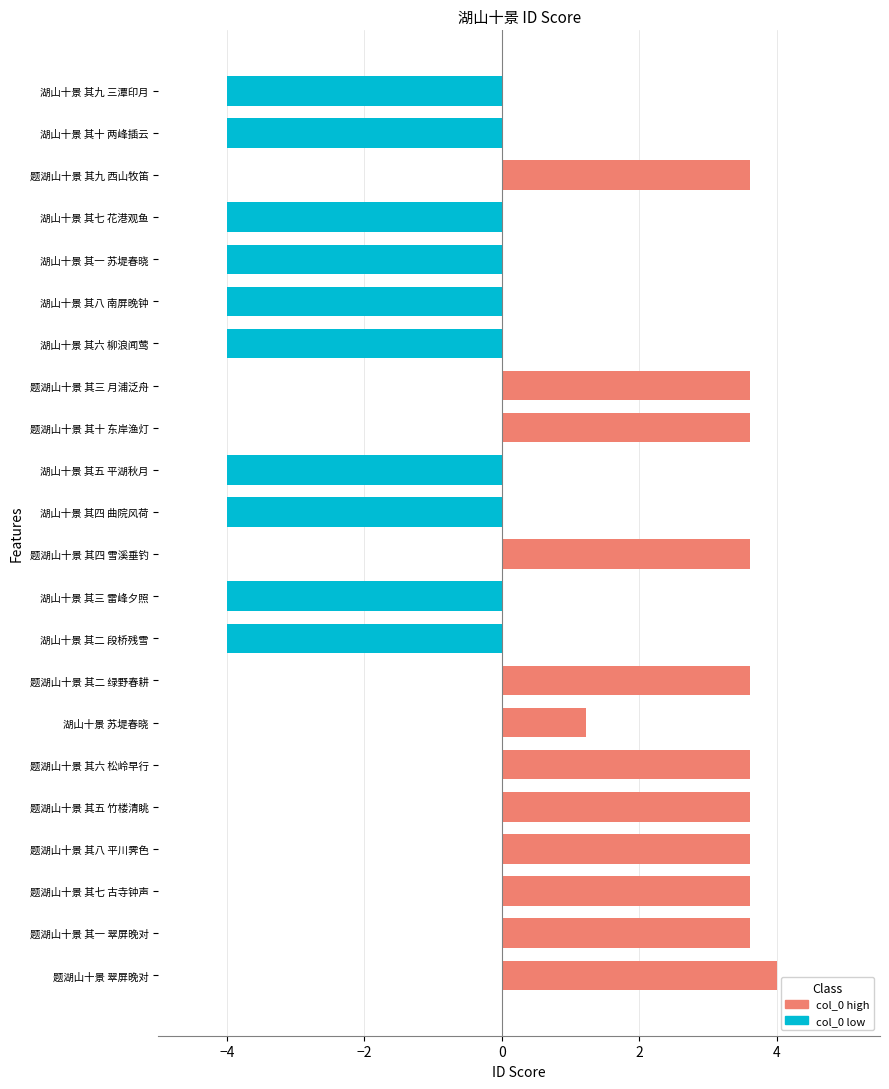

Are the bars horizontal?

Yes